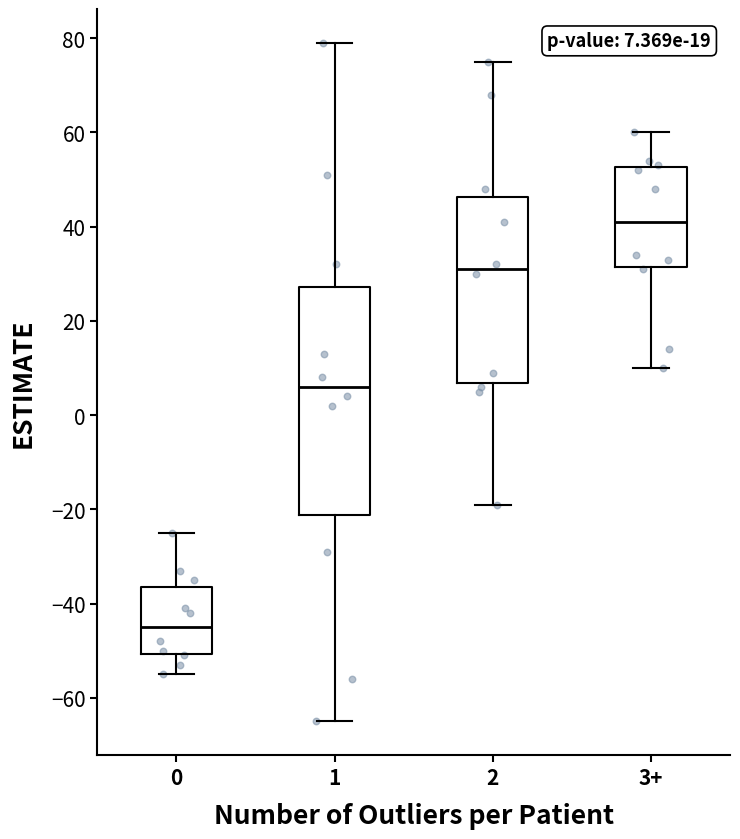

Which box is the tallest, from its lower edge to its upper edge?

1